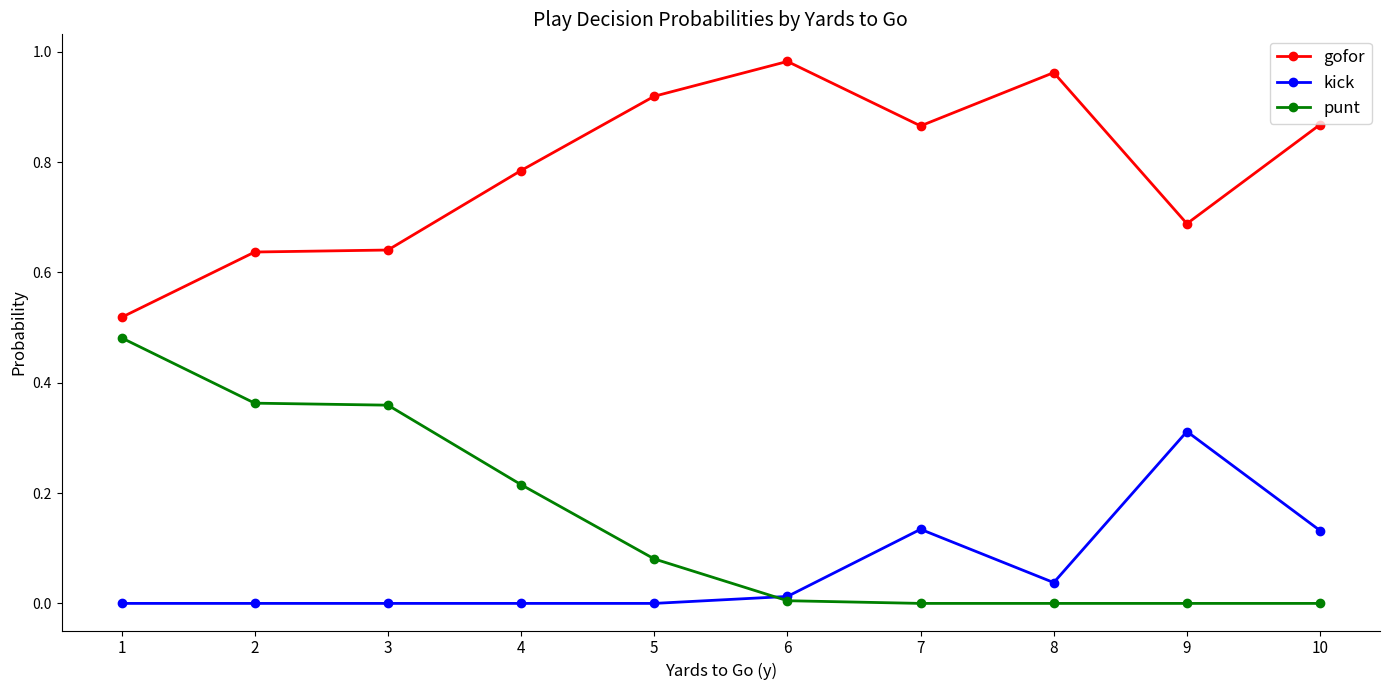

True or false: punt and gofor cross at least once.

False